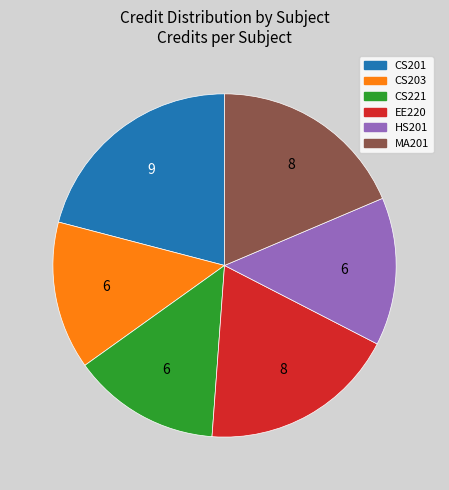

The CS203 slice represents 14% of the pie. True or false?

True